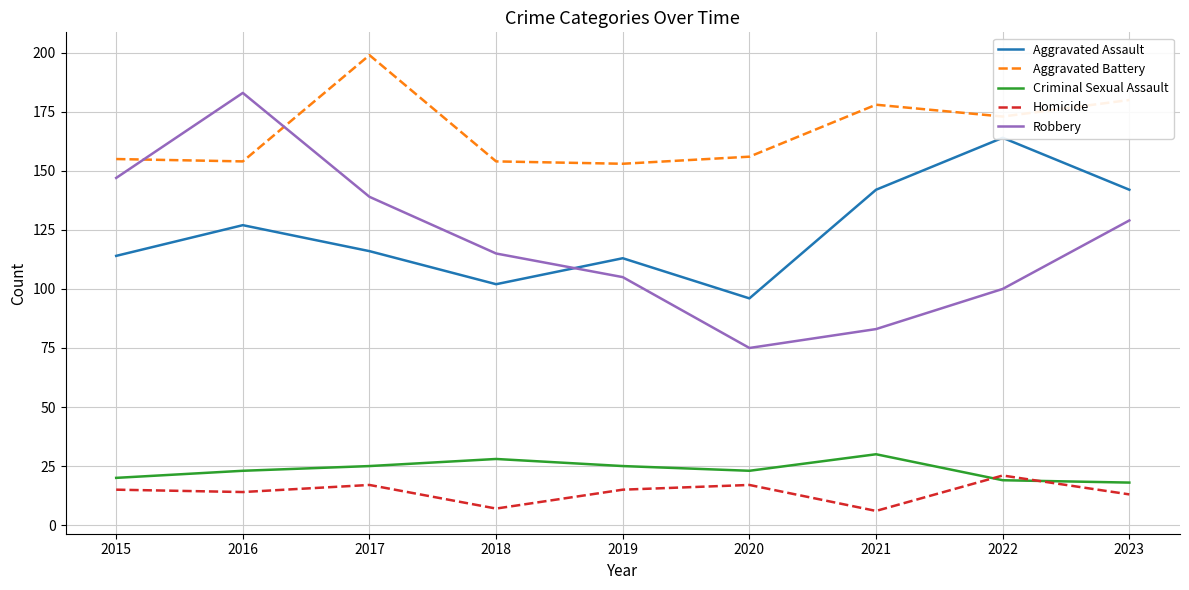

What is the highest value of the Robbery series?

183